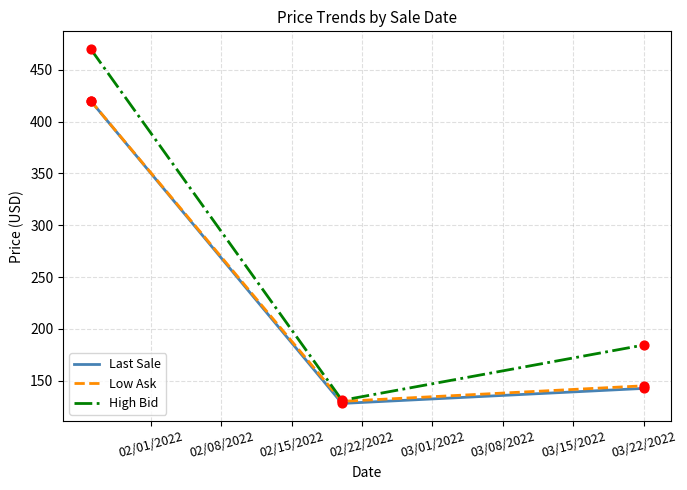

Which series has the largest total across all categories?

High Bid